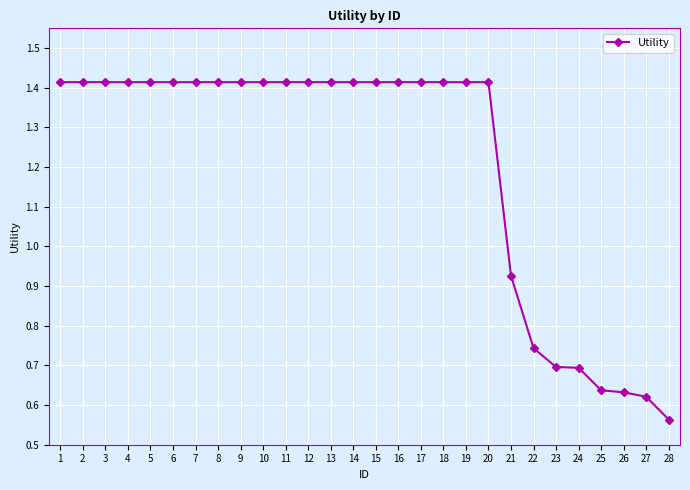

What is the sum of the values at 26 and 25?

1.3